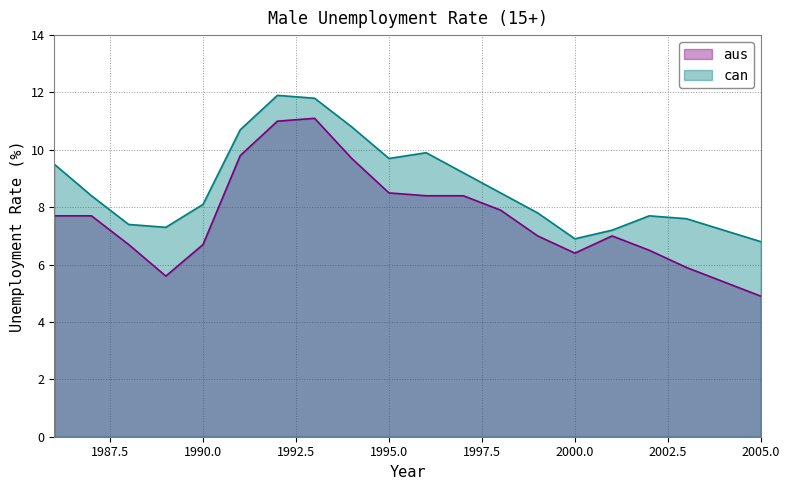

Which series has the largest total across all categories?

can